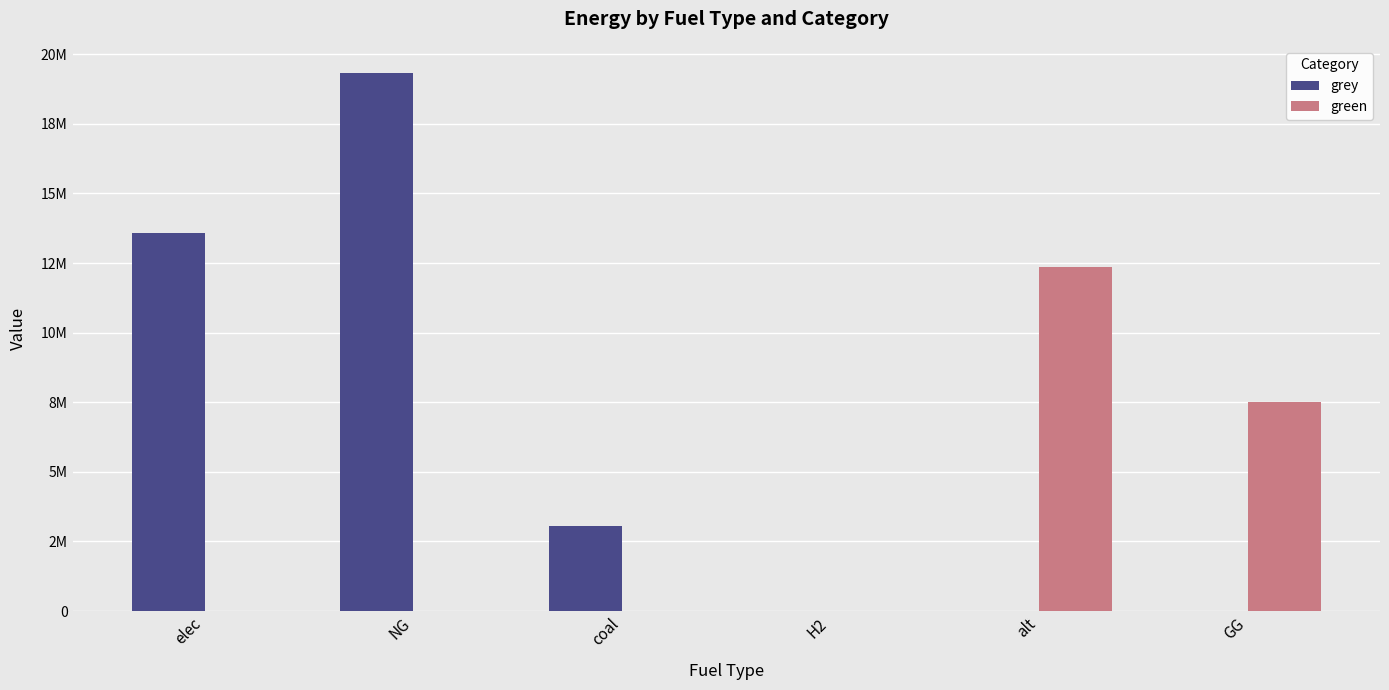

Which label corresponds to the largest value in the chart?

NG